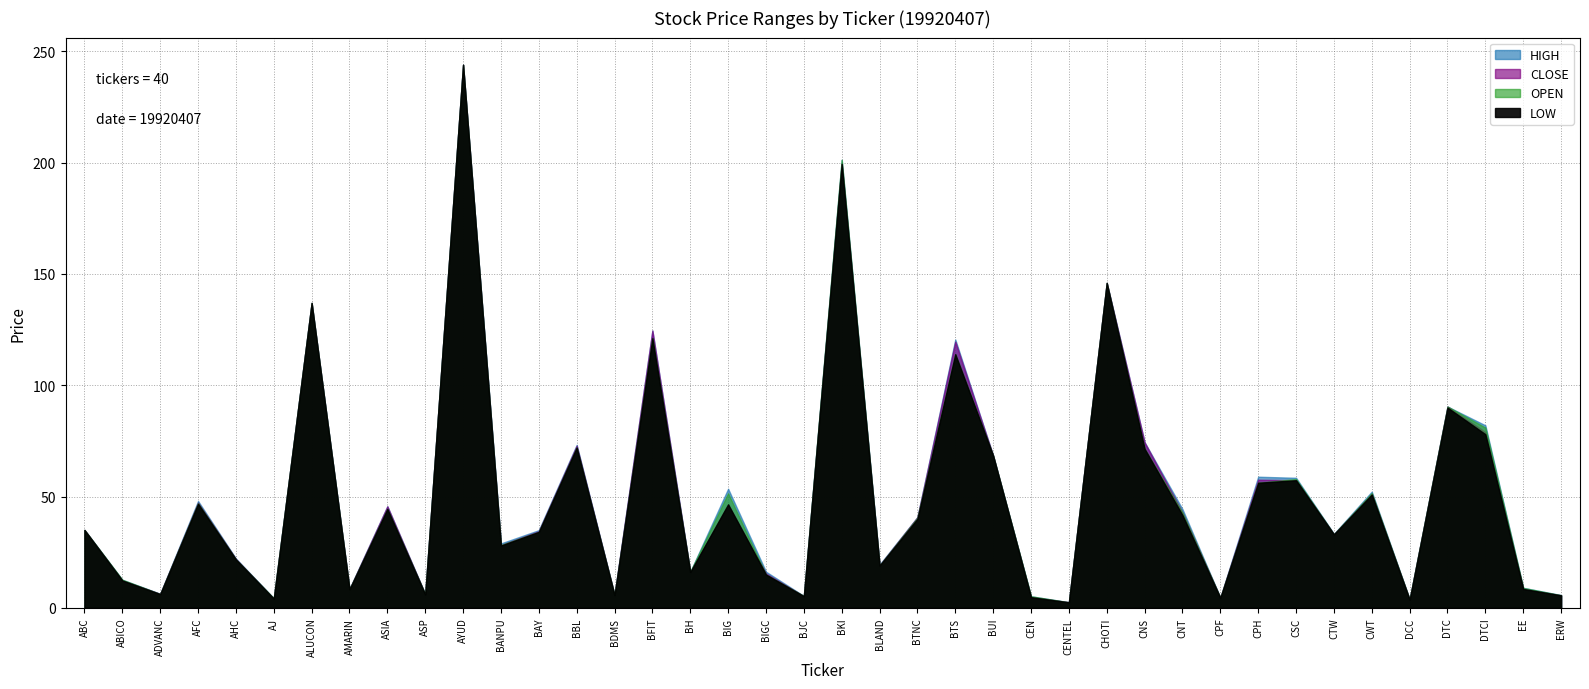

Is the value of HIGH at DTC greater than the value of OPEN at ALUCON?

No